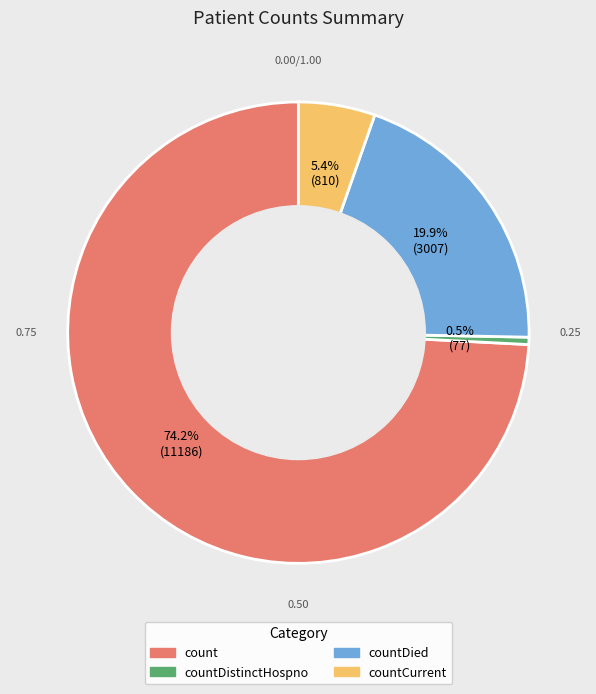

Is there any slice that represents more than half of the pie?

Yes